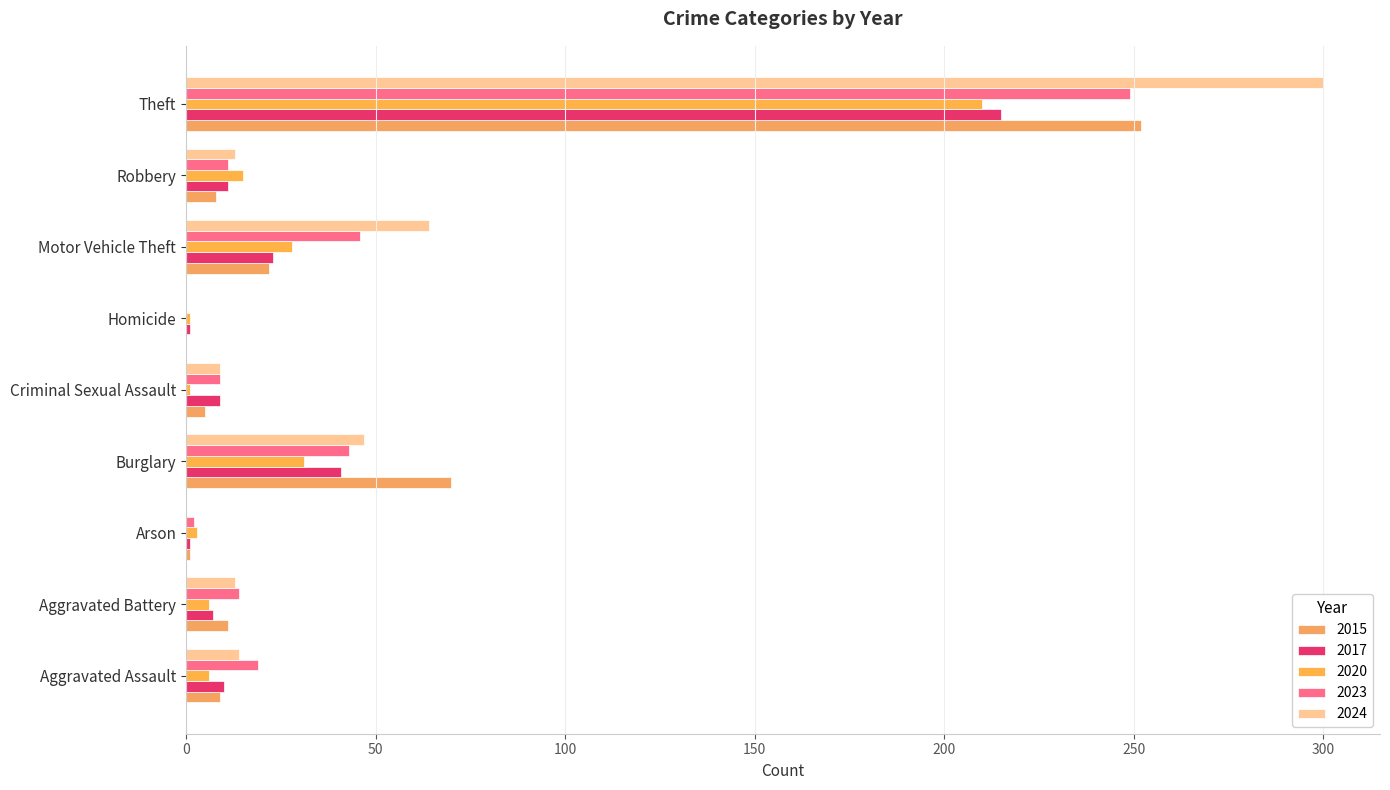

Rank the categories by 2023 value from highest to lowest.

Theft, Motor Vehicle Theft, Burglary, Aggravated Assault, Aggravated Battery, Robbery, Criminal Sexual Assault, Arson, Homicide